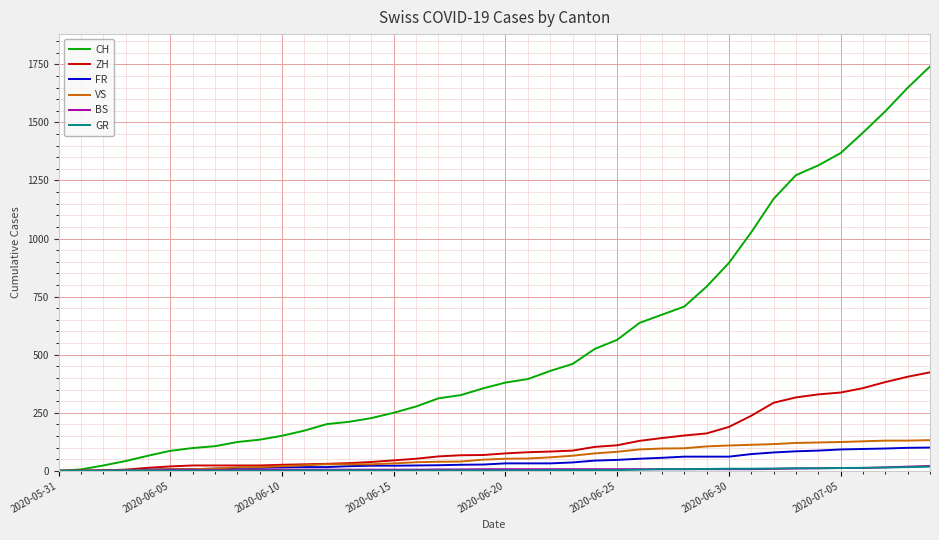

Which series has the largest total across all categories?

CH